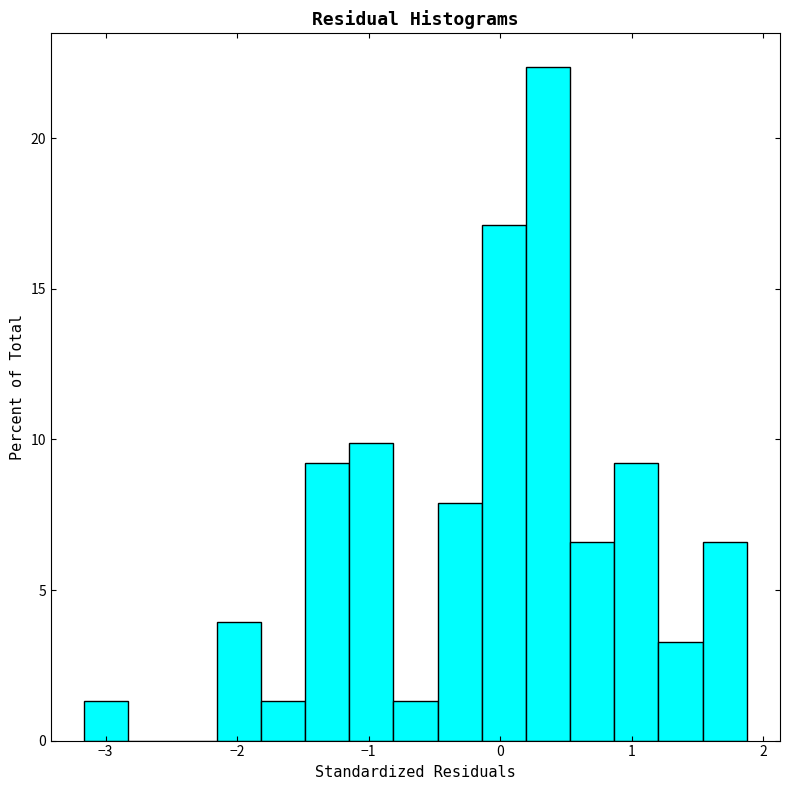

Around what value on the x-axis is the tallest bar? Give the approximate position of its centre, as read against the axis.

0.4